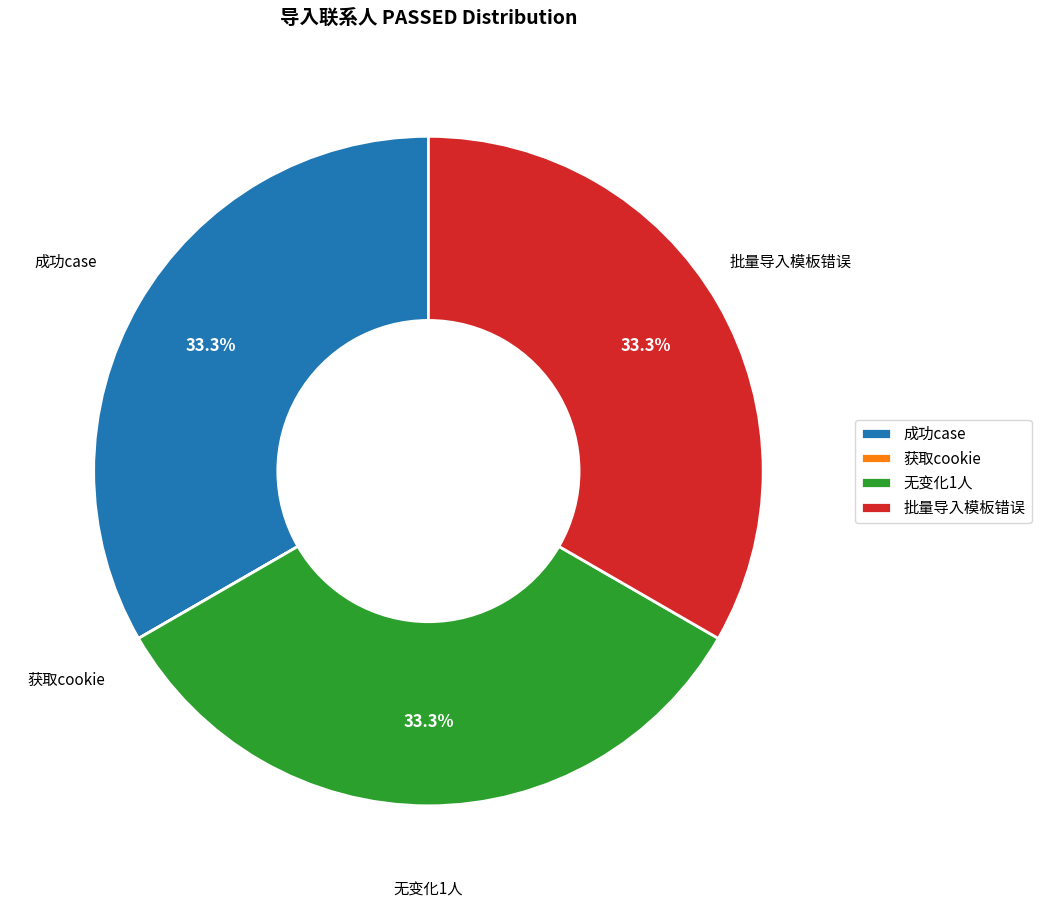

What percentage is the 成功case slice, to the nearest percent?

33%